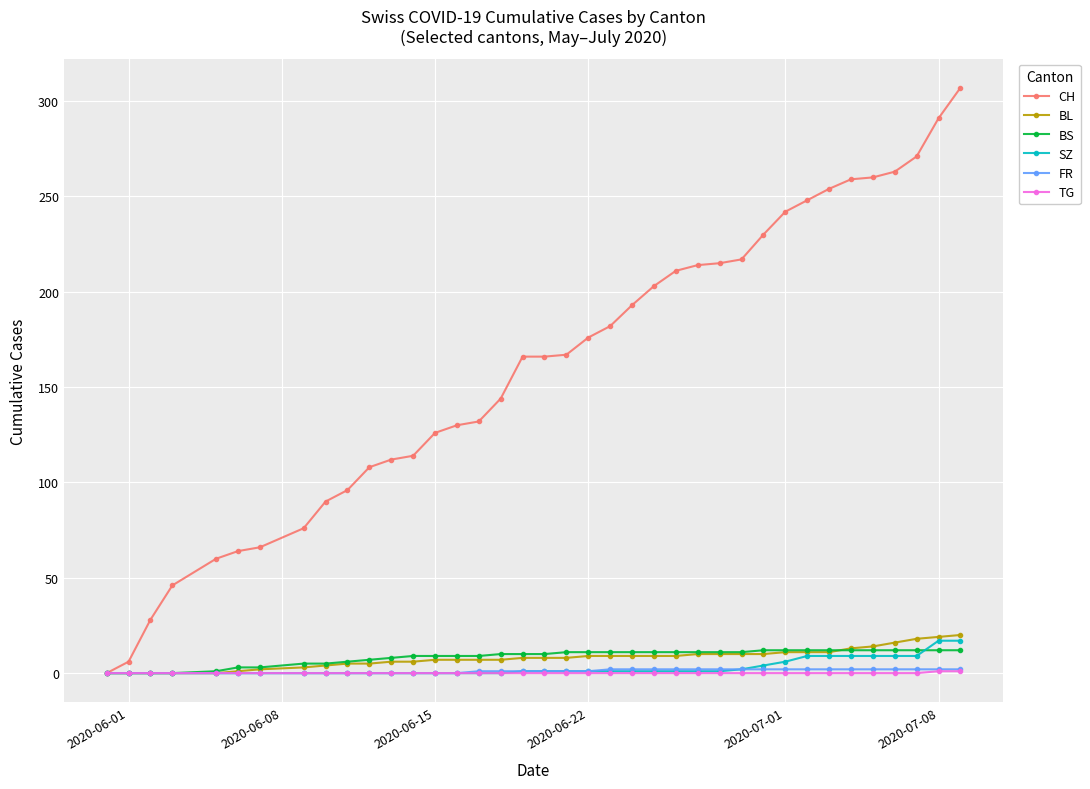

Does the chart display data point markers on the line(s)?

Yes